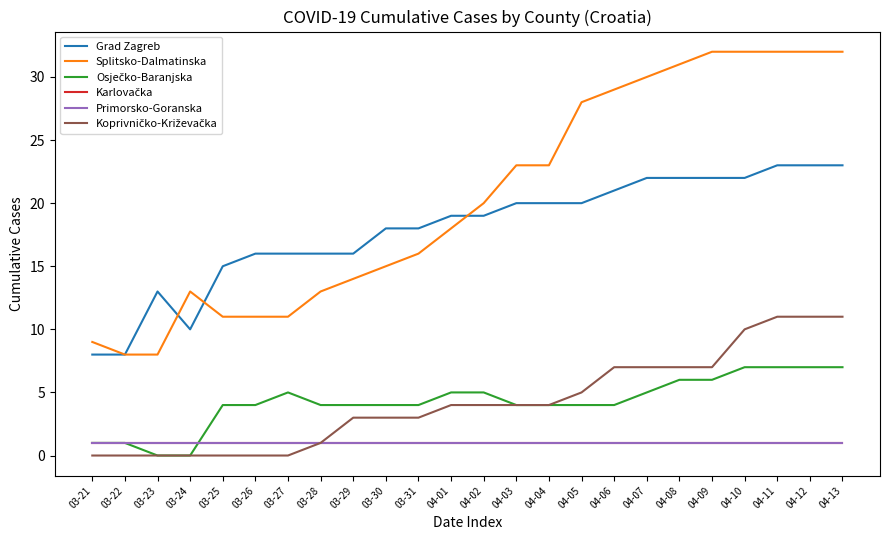

Which label corresponds to the smallest value in the chart?

03-23